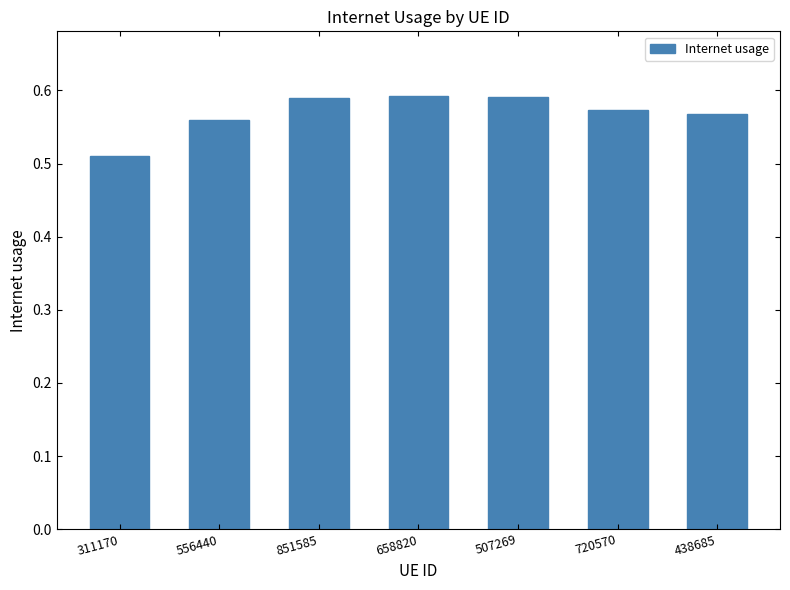

Are the bars grouped side by side (vs. stacked)?

No